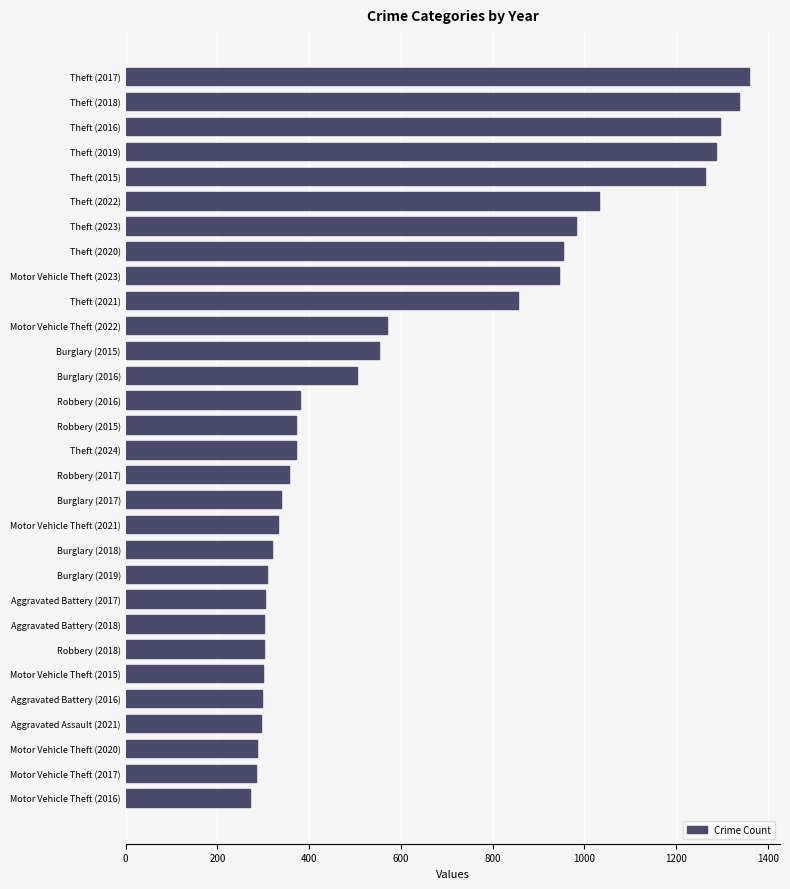

What is the label of the 20th bar from the top?

Burglary (2018)